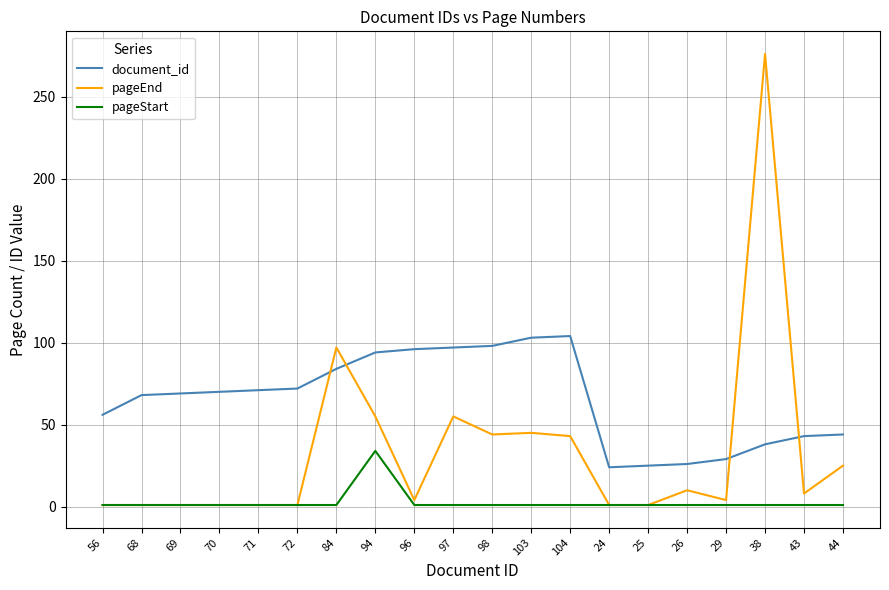

What is the difference between the maximum and second lowest values in the document_id series?

79